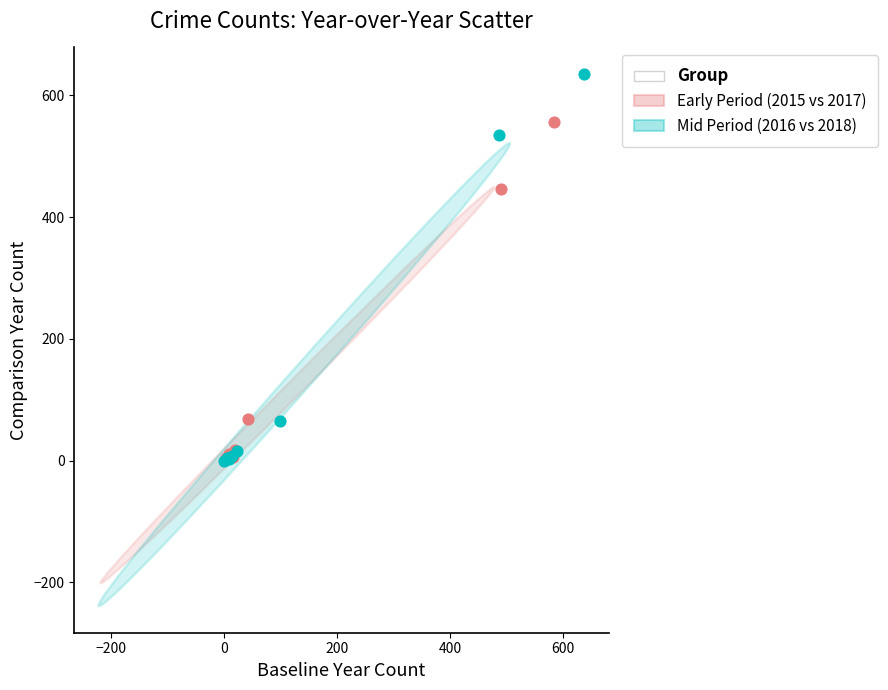

Which series has the largest Y range (max minus min)?

Mid Period (2016 vs 2018)